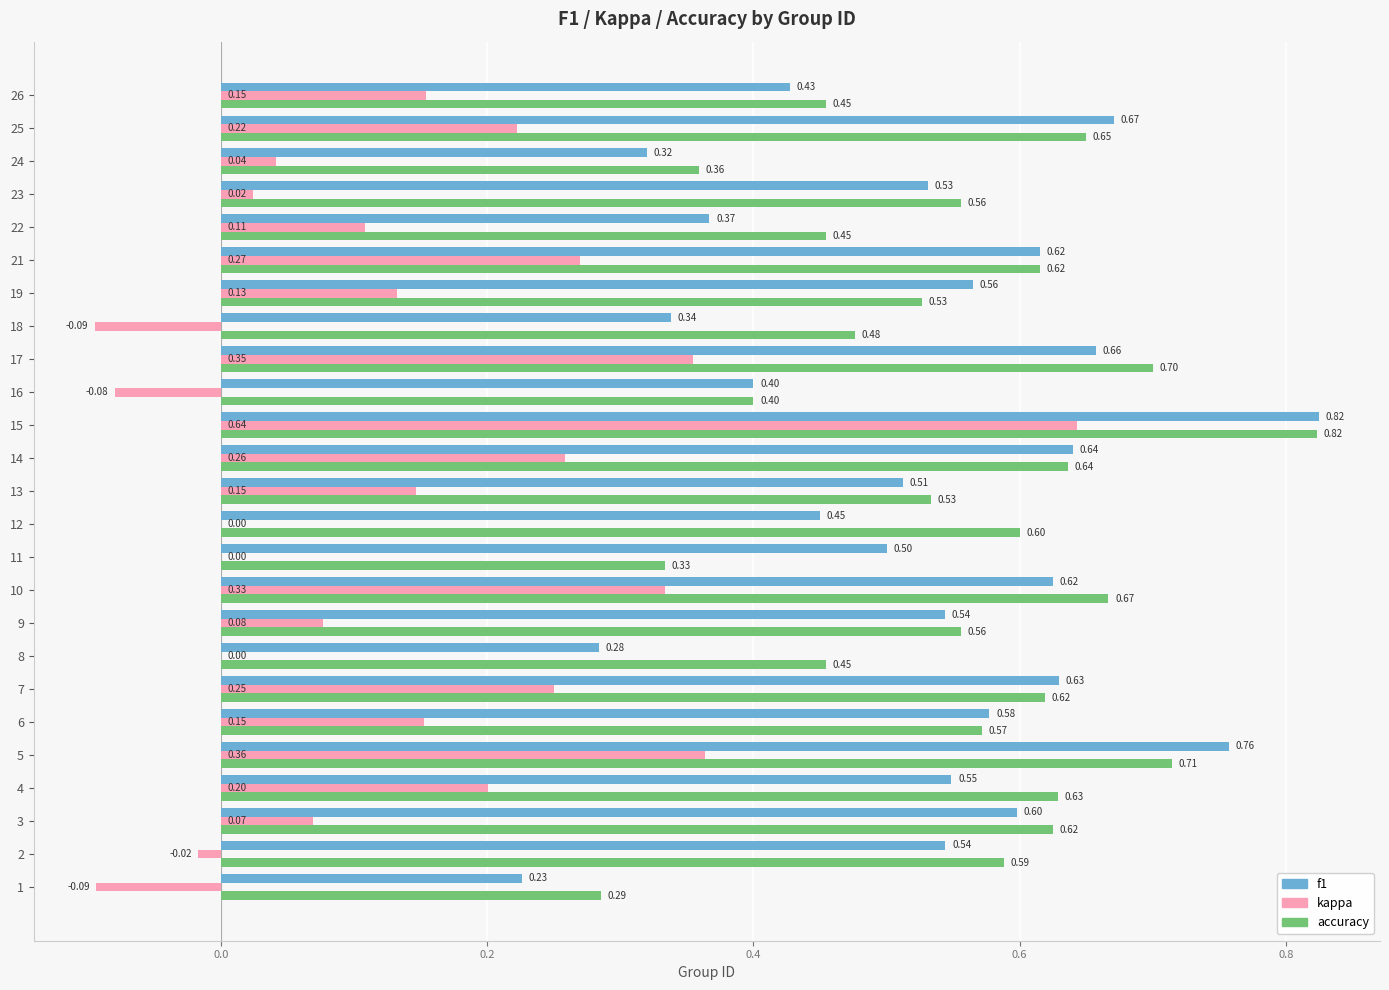

Which series has the widest spread of values?

kappa